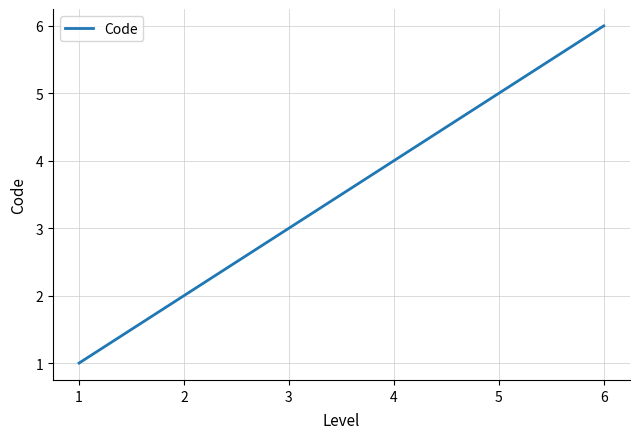

Rank the categories by value from lowest to highest.

1, 2, 3, 4, 5, 6